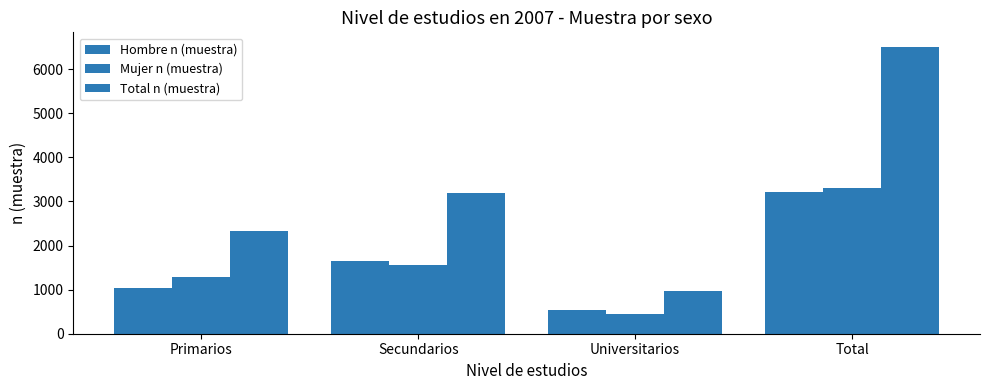

What is the difference between the Mujer n (muestra) values at Total and Universitarios?

2845